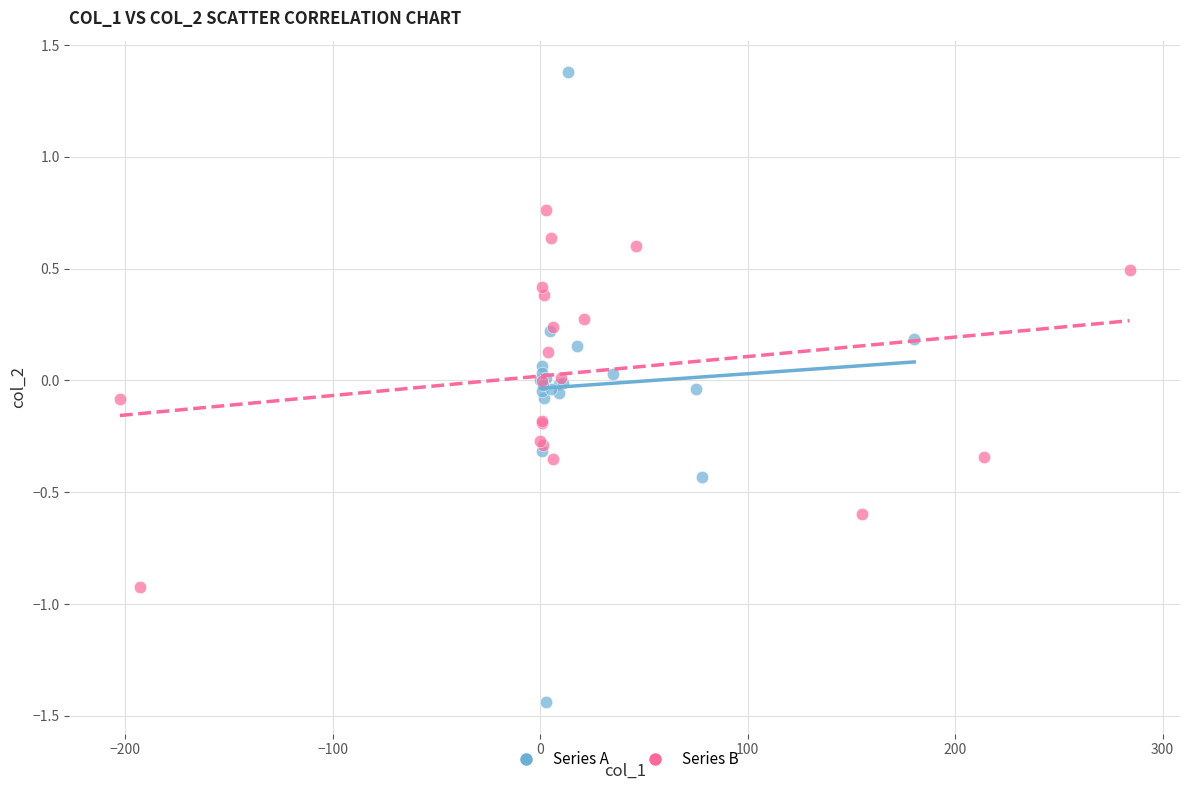

Which series reaches the minimum Y coordinate?

Series A